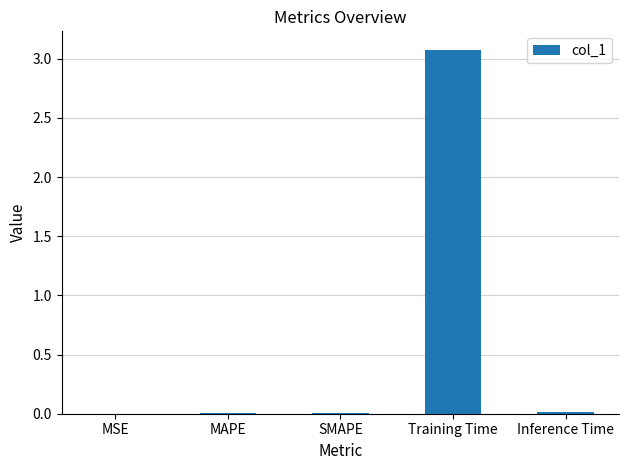

Are the bars grouped side by side (vs. stacked)?

No